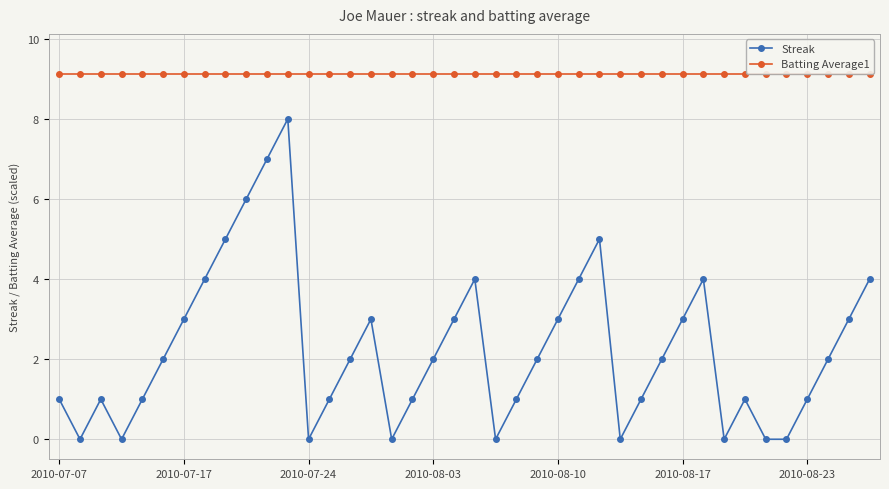

What is the average value of the Batting Average1 series?

9.1